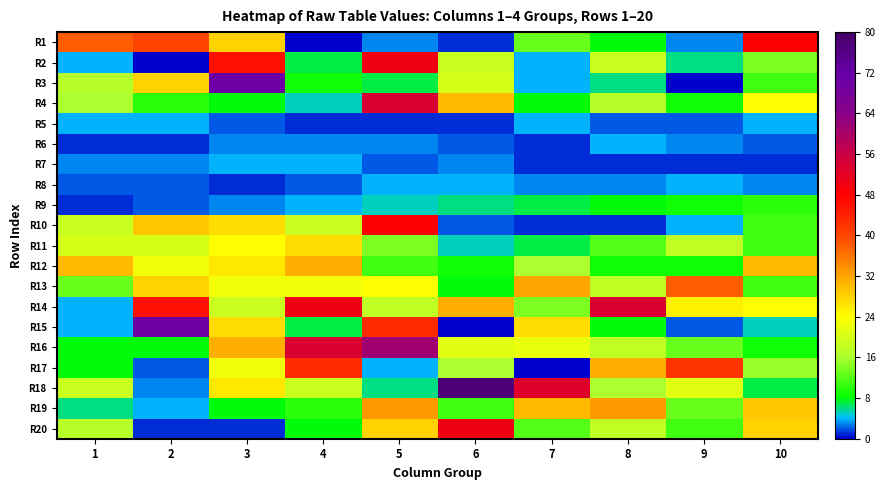

List the series in order of their peak value, lowest first.

R5, R6, R7, R8, R9, R11, R12, R19, R13, R17, R1, R10, R2, R20, R4, R14, R16, R3, R15, R18